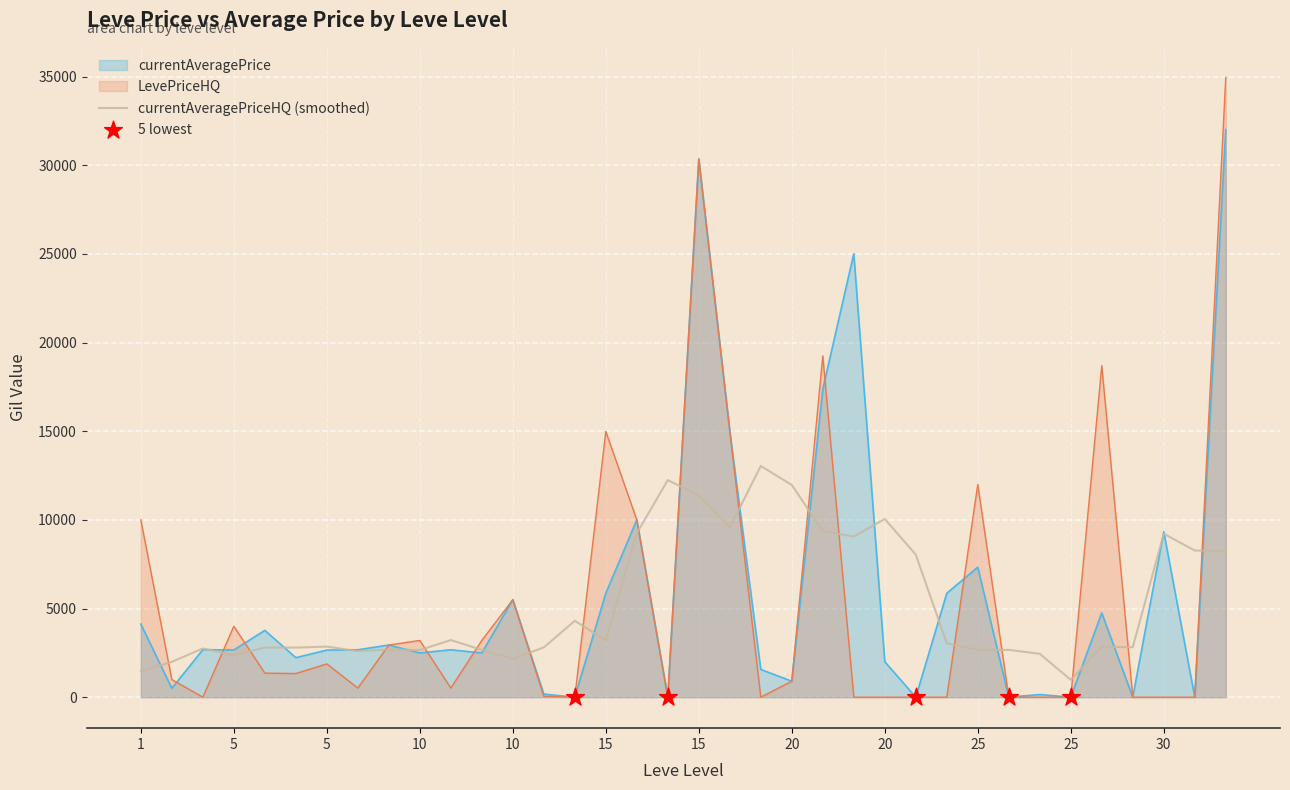

Which series reaches the maximum Y coordinate?

LevePriceHQ